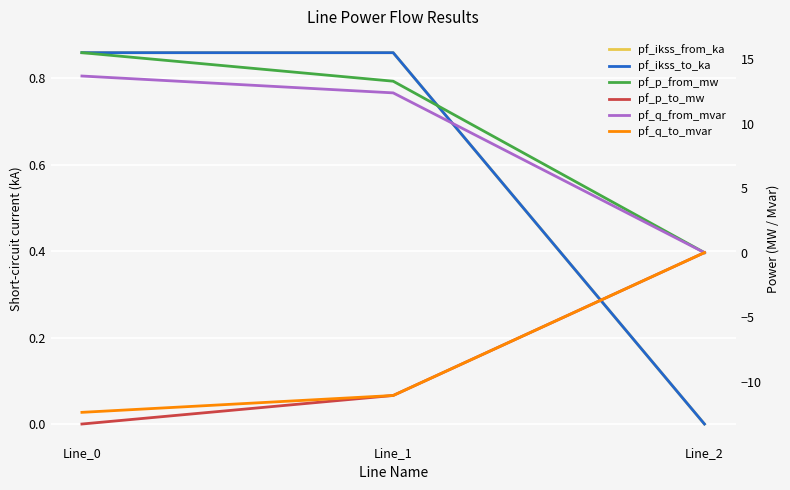

Count the pf_ikss_to_ka values in the range 0 to 1.

3